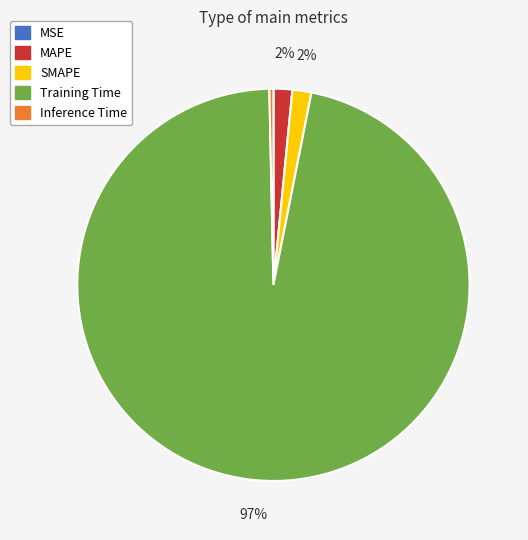

Is the sum of MAPE and Inference Time greater than half?

No